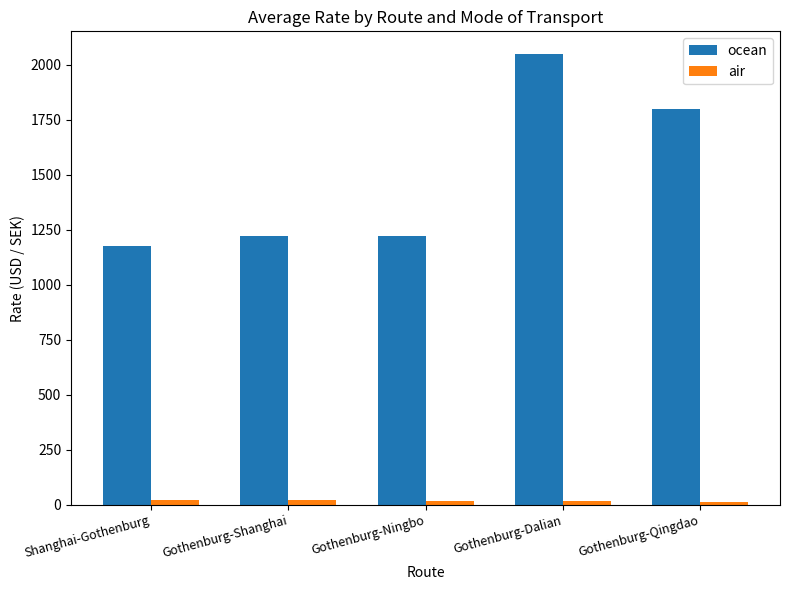

The ocean series shows 1175.0 at Shanghai-Gothenburg. True or false?

True